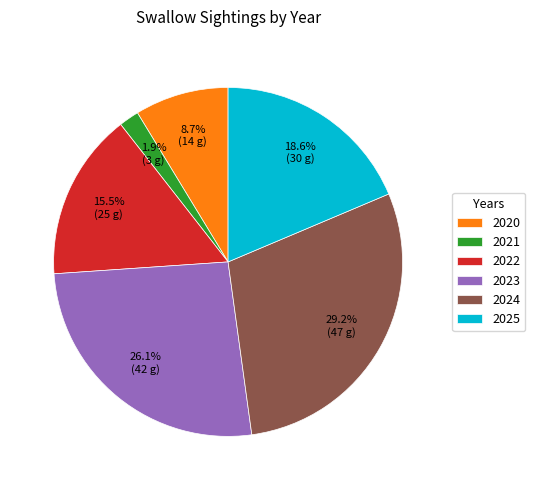

What is the smallest slice in the pie chart?

2021